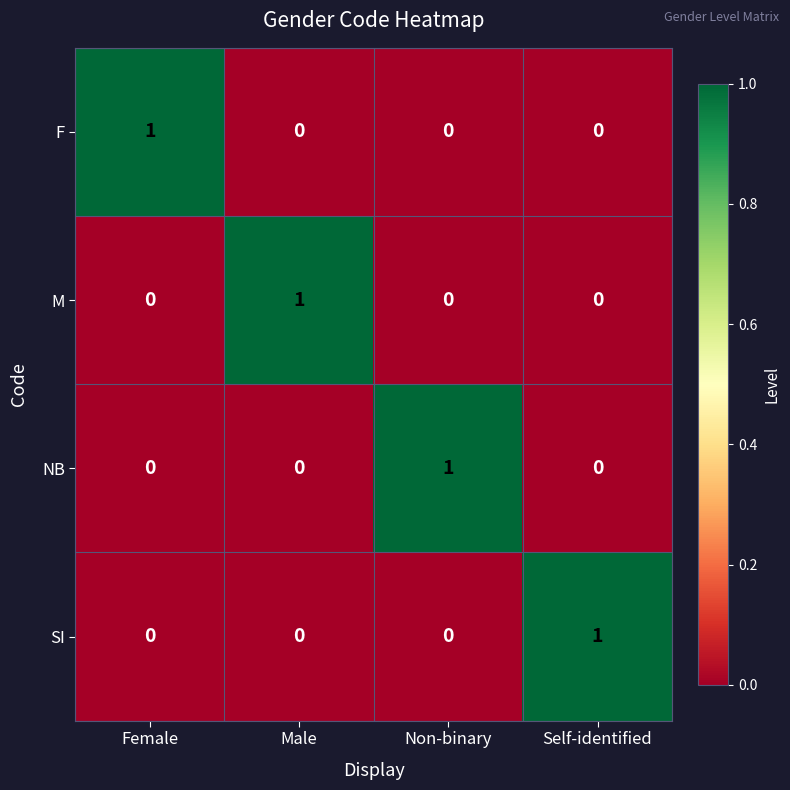

Is it true that F equals 1 at Female?

True